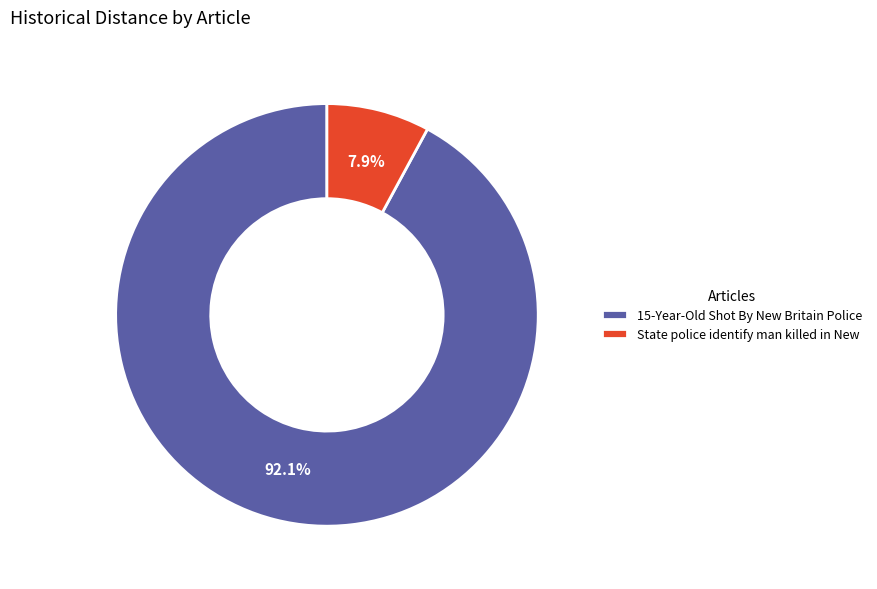

To the nearest percent, what percentage of the pie is State police identify man killed in New?

8%